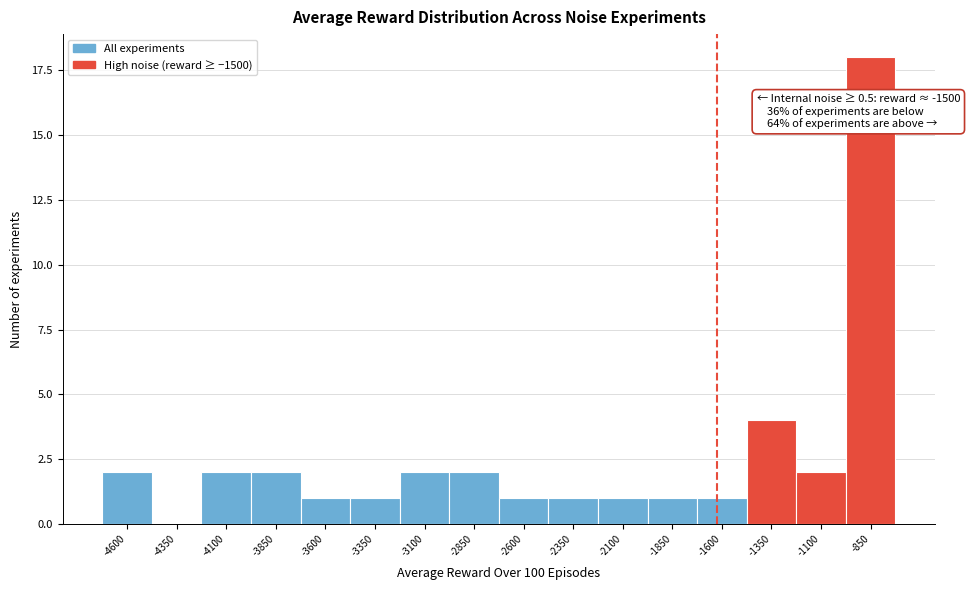

Reading left to right, what are all the values shown in this chart?

-4600=2	-4350=0	-4100=2	-3850=2	-3600=1	-3350=1	-3100=2	-2850=2	-2600=1	-2350=1	-2100=1	-1850=1	-1600=1	-1350=4	-1100=2	-850=18